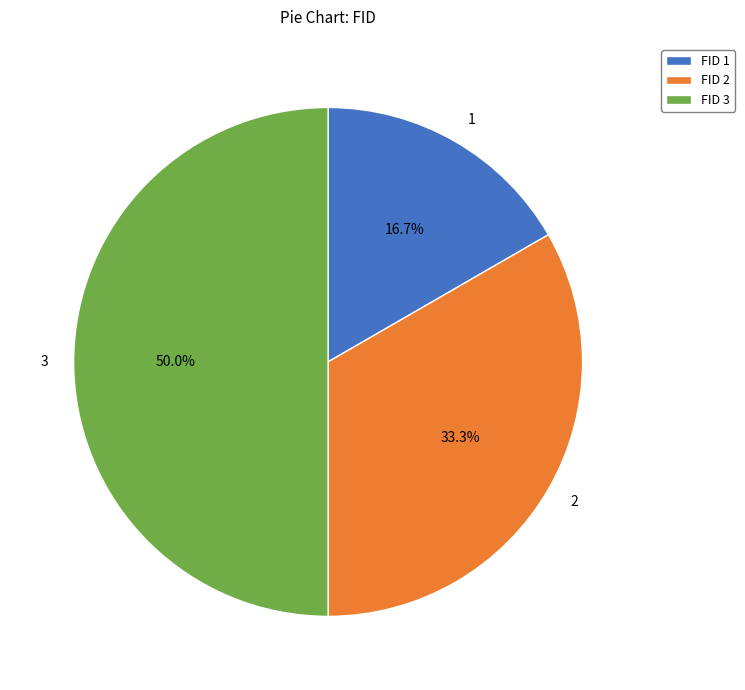

Rank the categories by value from lowest to highest.

1, 2, 3